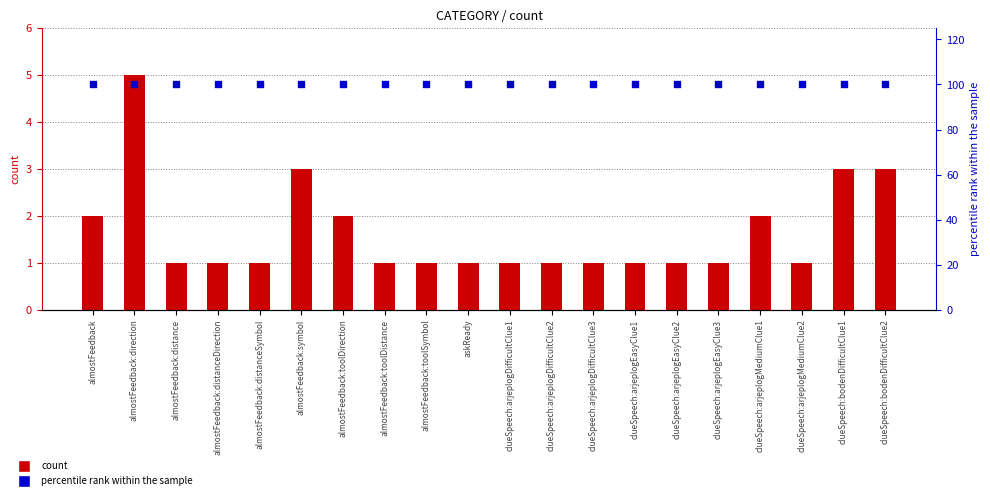

Which series has the largest Y range (max minus min)?

count